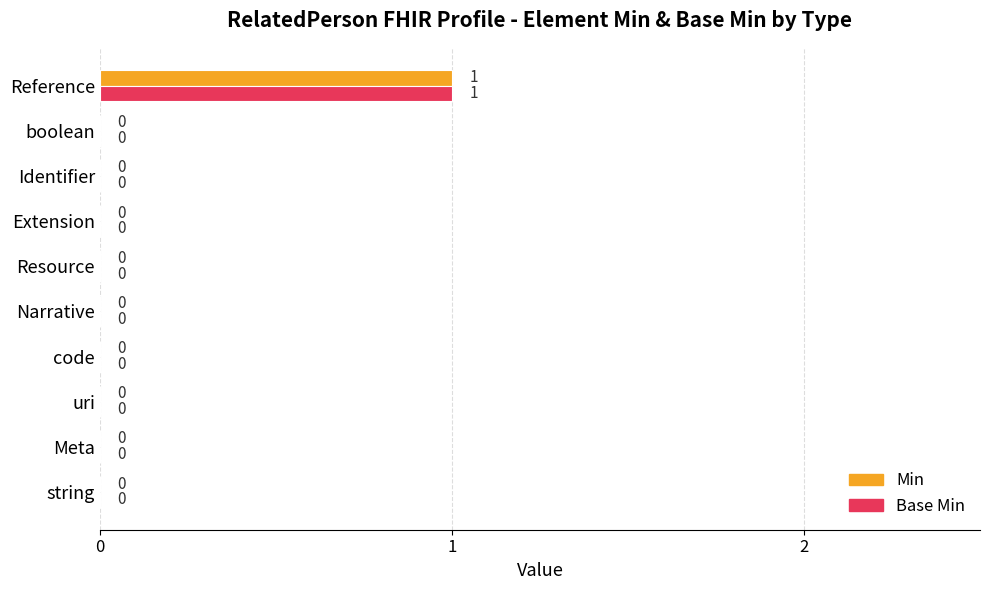

Which category has the highest value in the Base Min series?

Reference